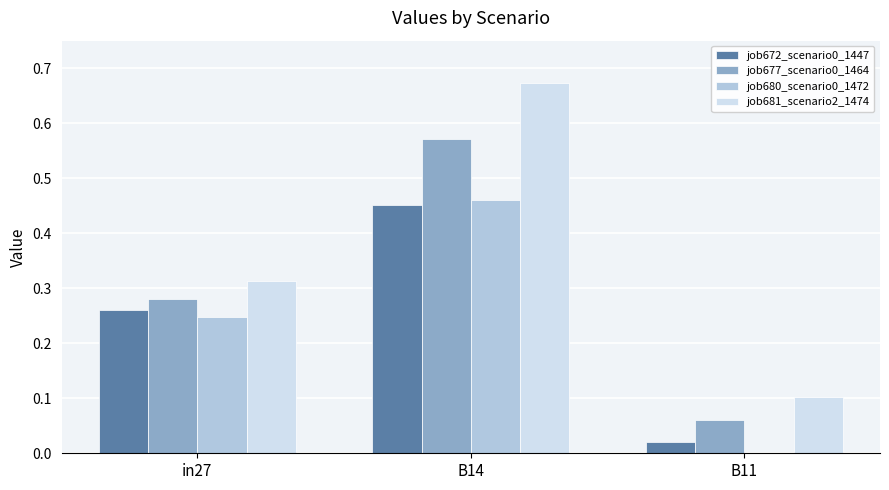

True or false: job672_scenario0_1447 has a value of 0.7 at B14.

False